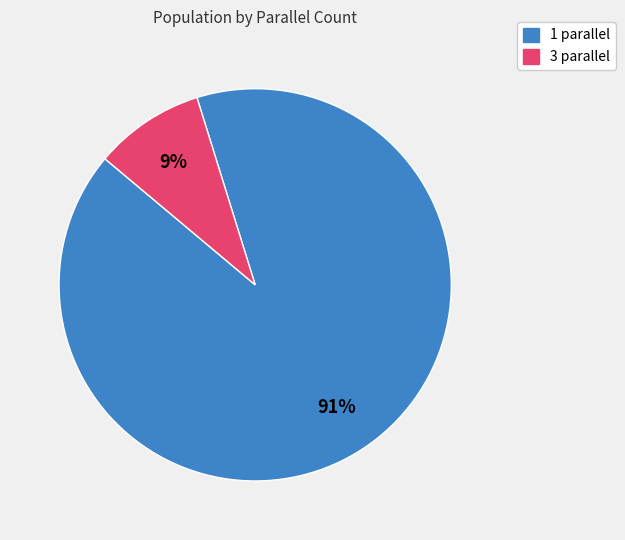

To the nearest percent, what is the combined percentage of 1 and 3?

100%